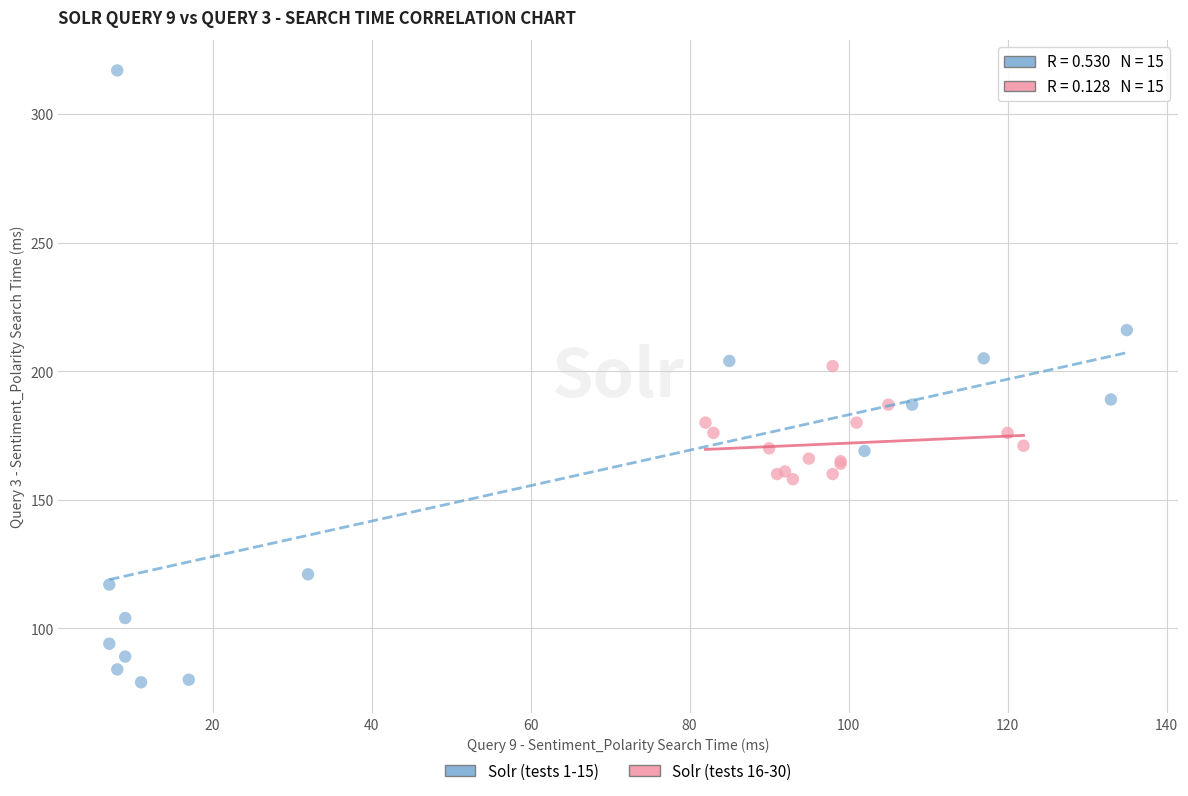

Which series contains the highest Y value?

Solr (tests 1-15)